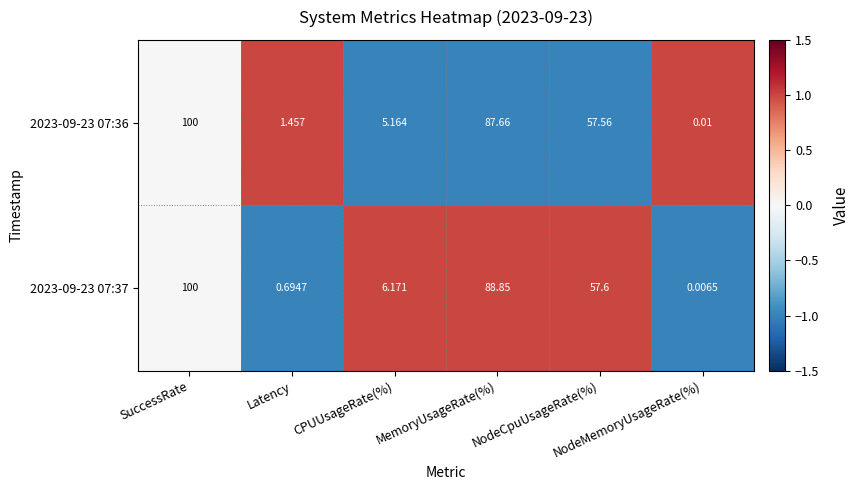

At CPUUsageRate(%), list the series in order from largest to smallest.

2023-09-23 07:37, 2023-09-23 07:36